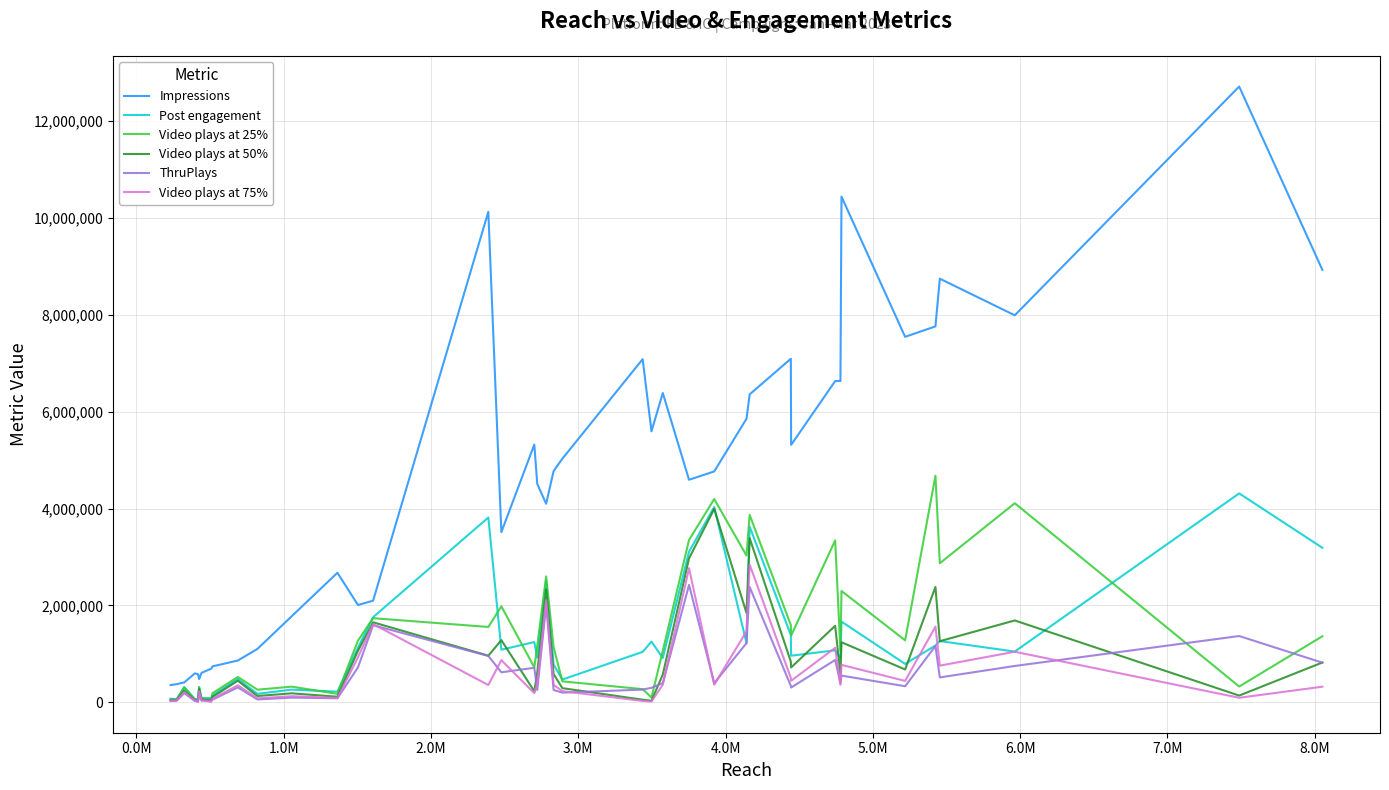

Which series has the largest range (max minus min)?

Impressions